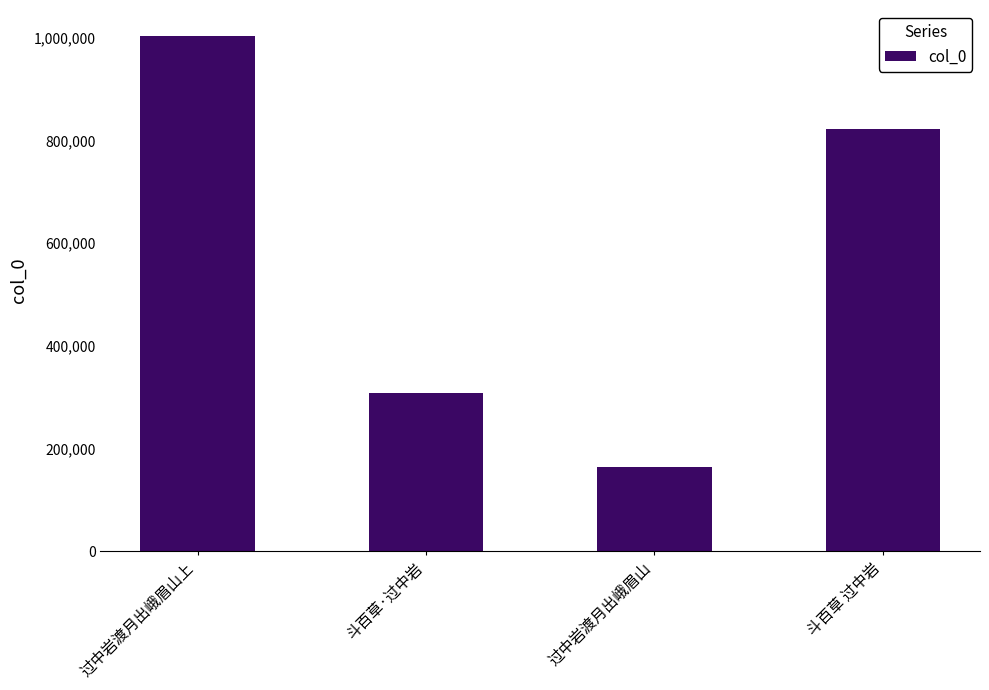

Which label corresponds to the largest value in the chart?

过中岩渡月出峨眉山上